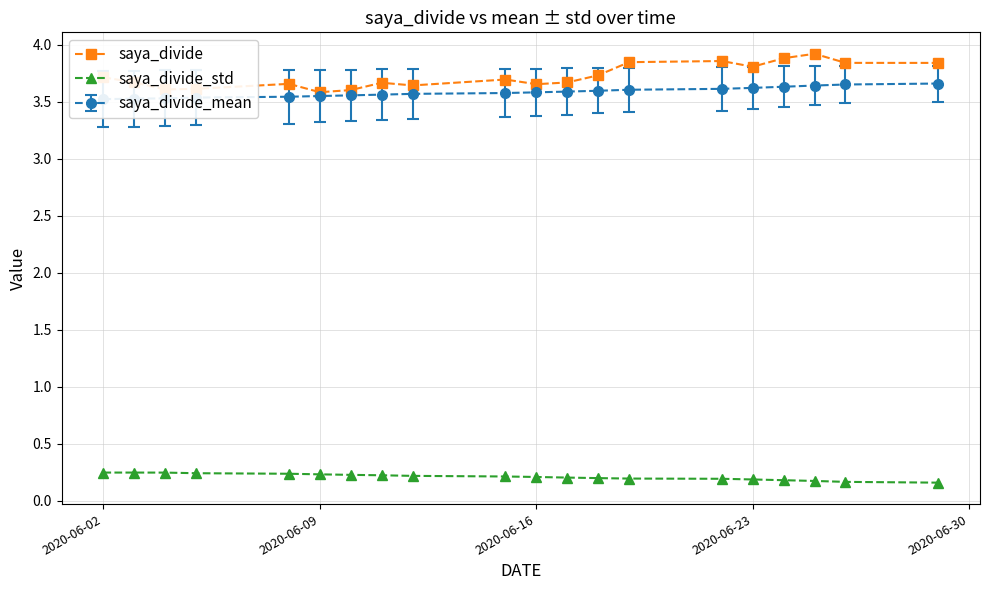

Count the saya_divide_std values in the range 0 to 1.

20